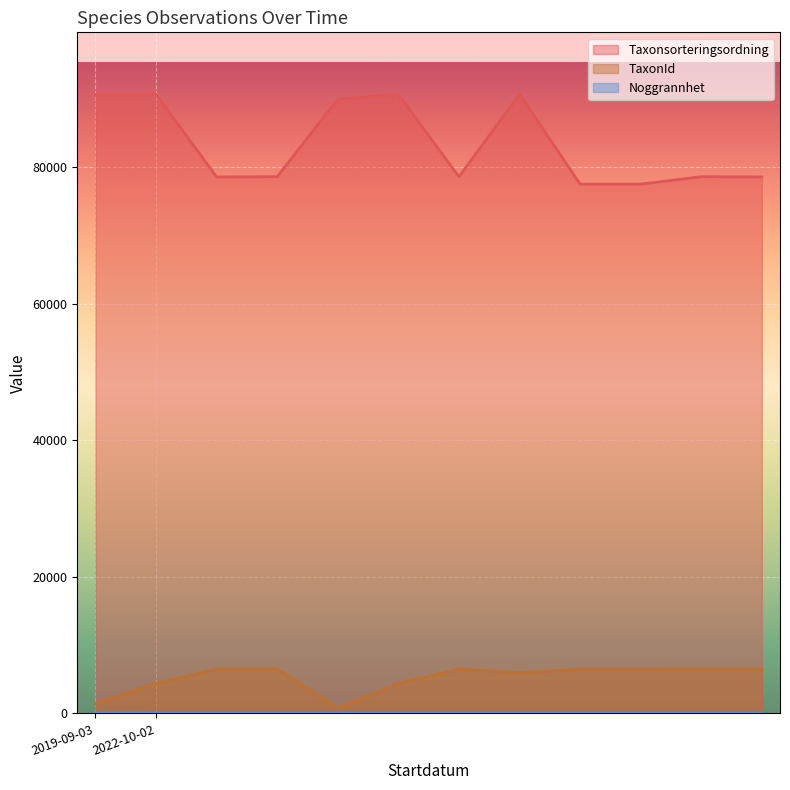

Which category has the lowest value in the Noggrannhet series?

2022-10-02